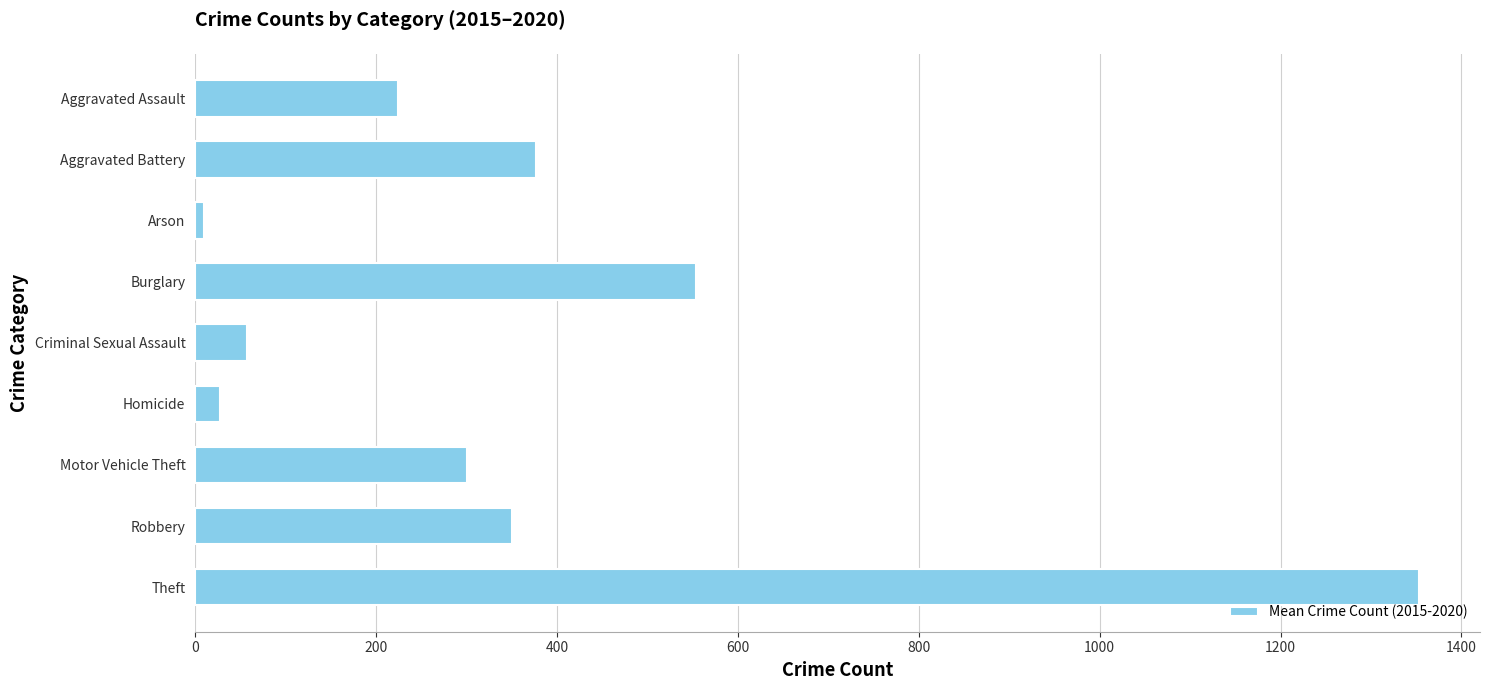

What is the difference between the maximum and minimum values?

1342.5